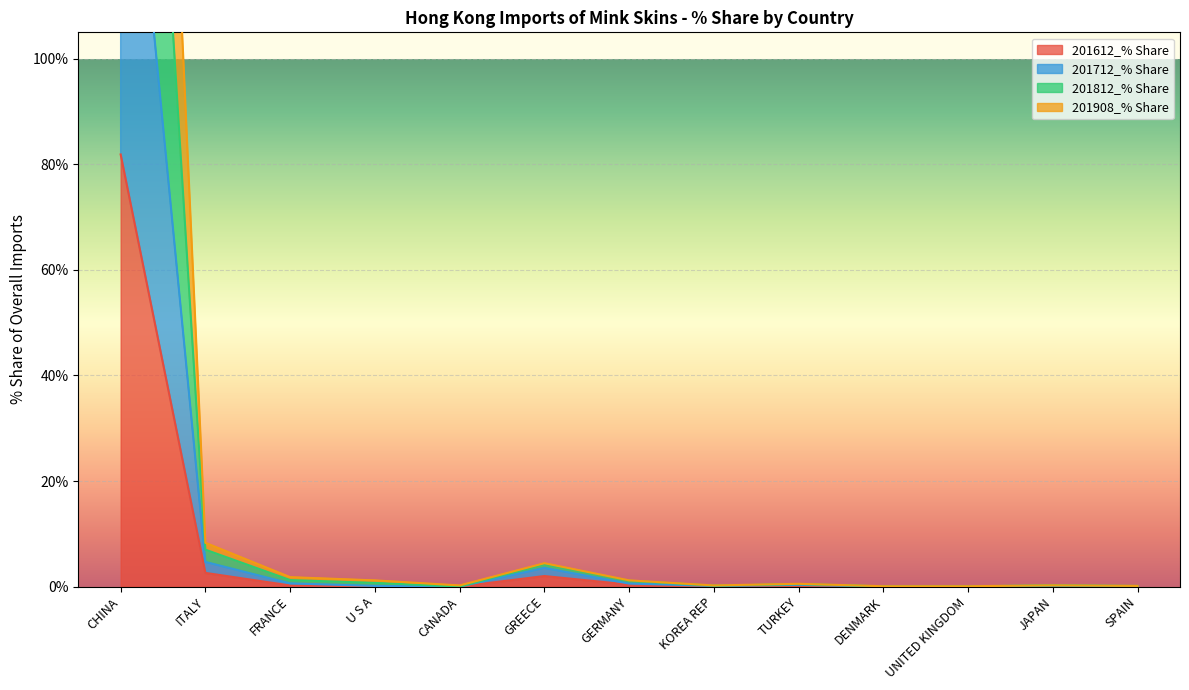

Which label corresponds to the smallest value in the chart?

CANADA